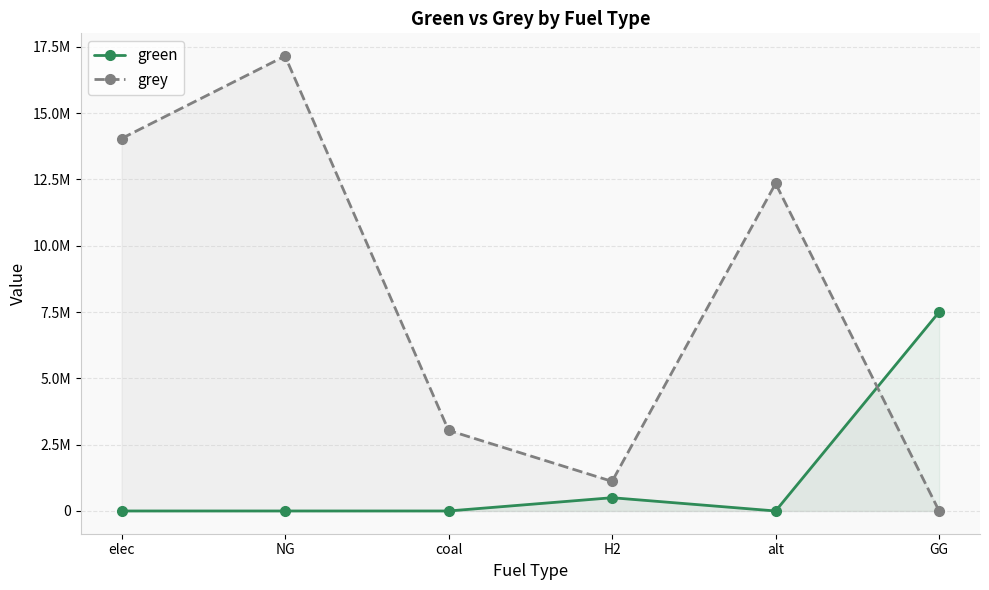

Which series has the widest spread of values?

grey